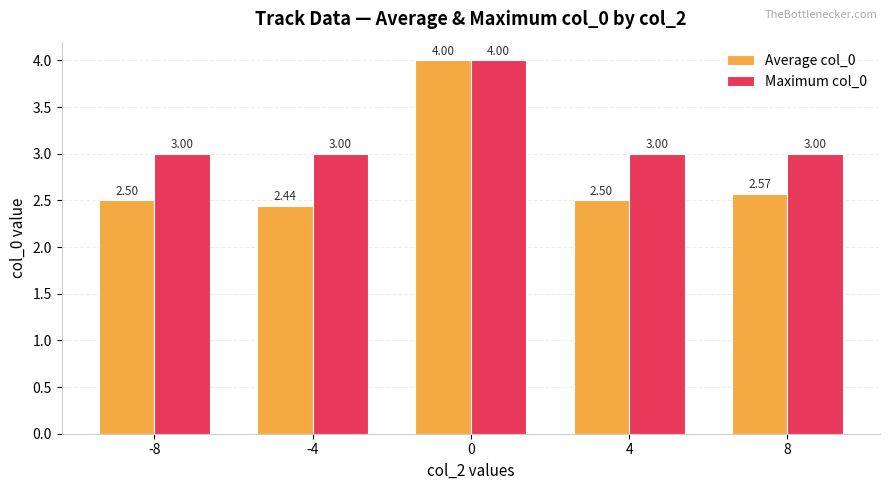

What is the value of the Maximum col_0 bar at the 2nd from the left?

3.0